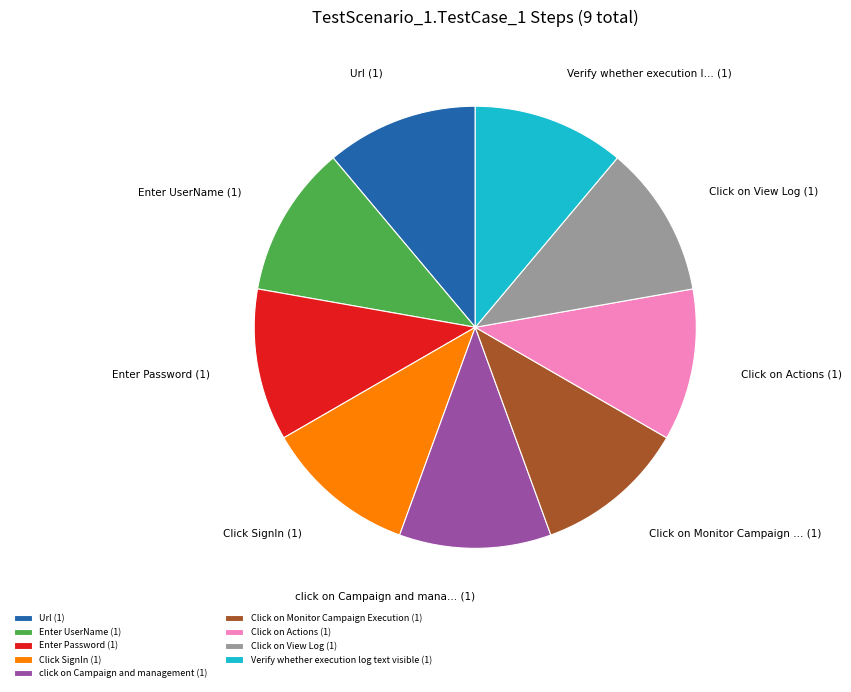

Combined, do Click SignIn and Verify whether execution log text visible account for over 50%?

No